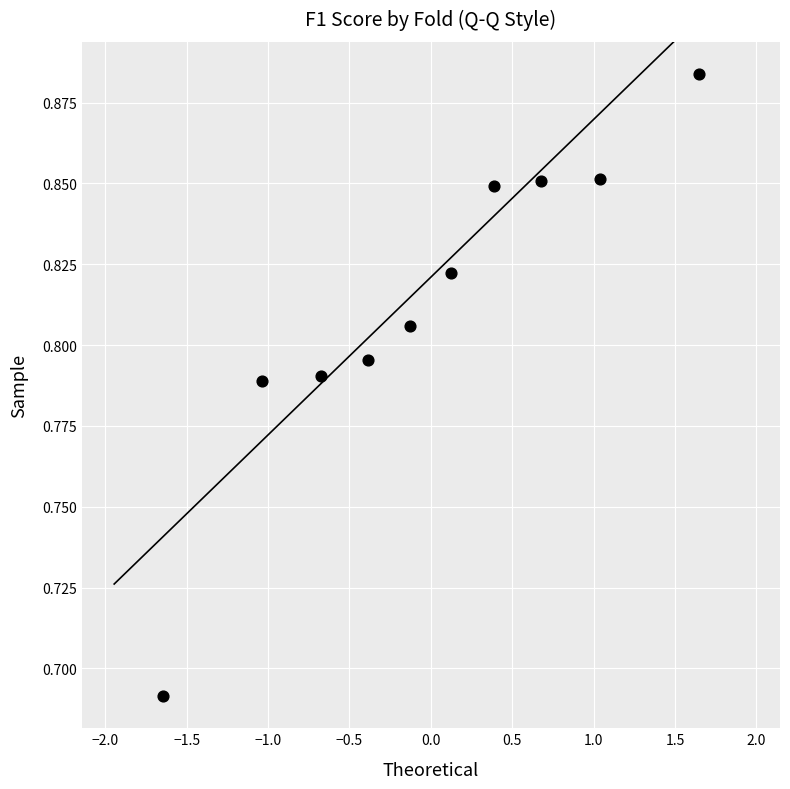

What is the range of X values (max minus min)?

3.3